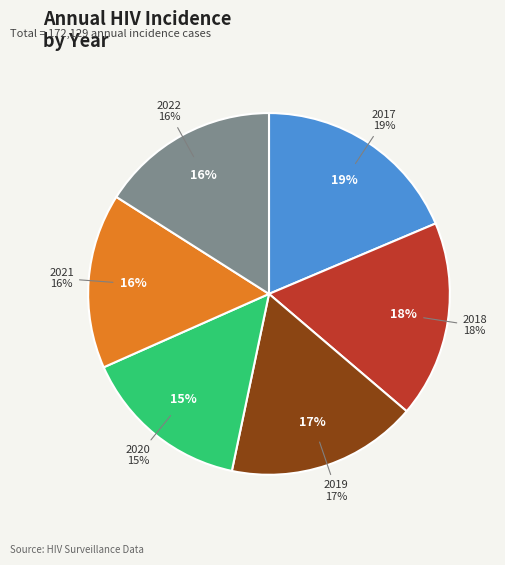

Between 2017 and 2021, which is larger?

2017